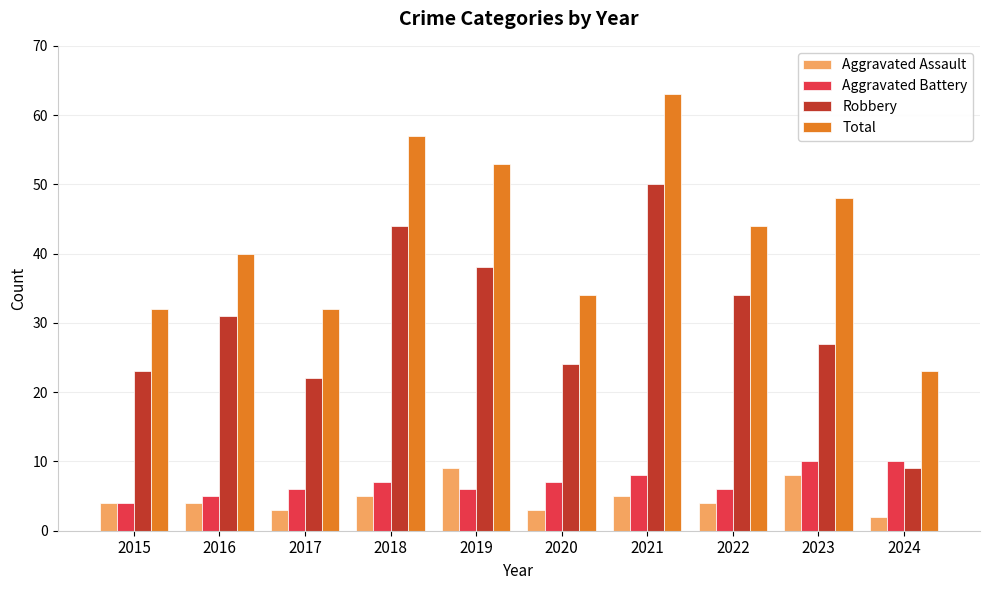

Count the number of categories in the chart.

10